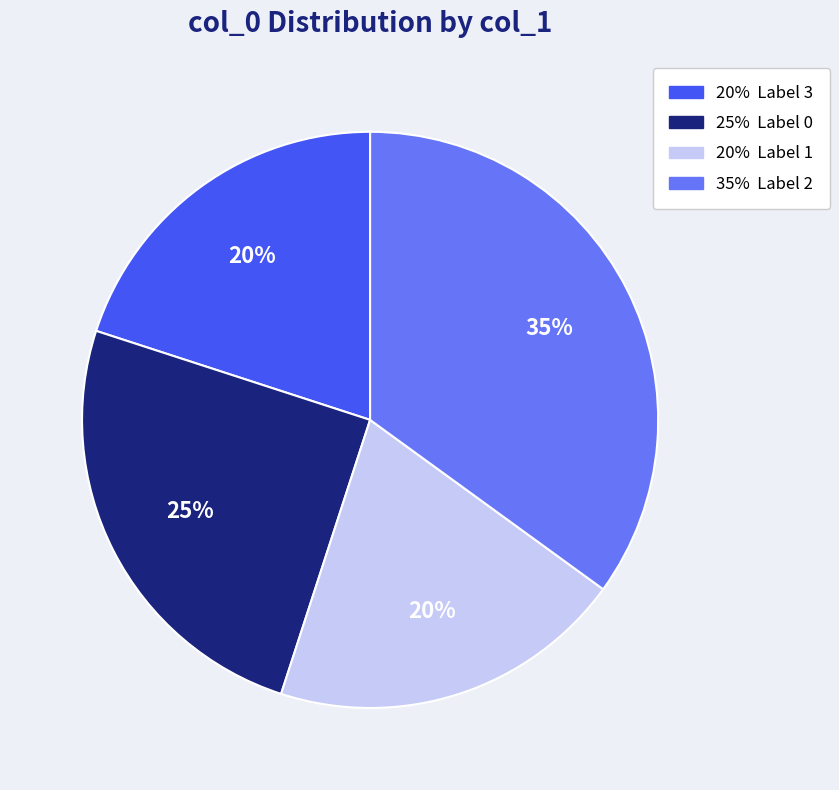

Does any single category account for the majority?

No